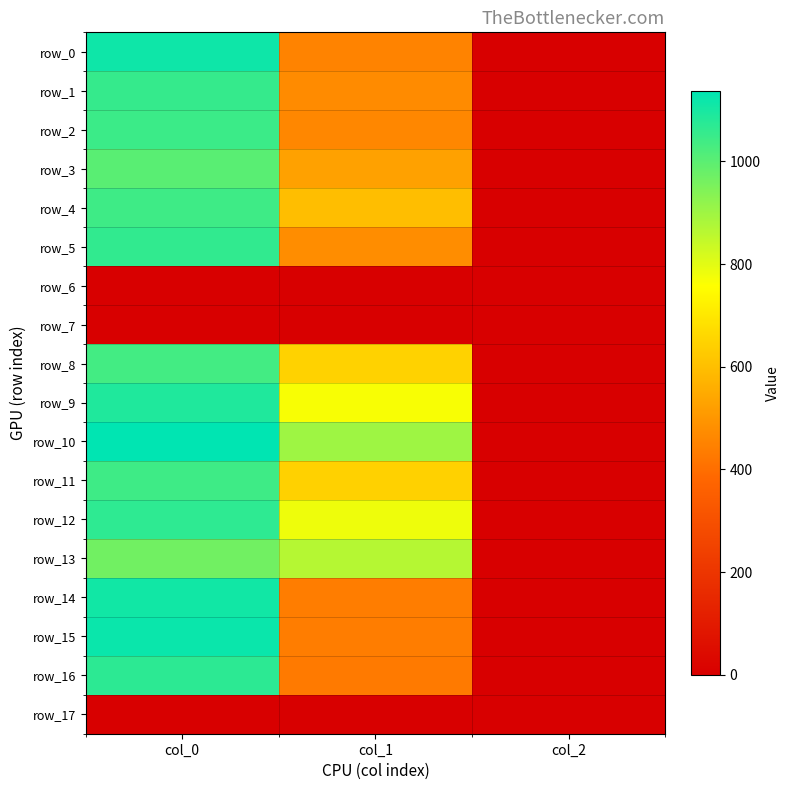

What is the difference between the row_15 values at col_2 and col_0?

1118.0